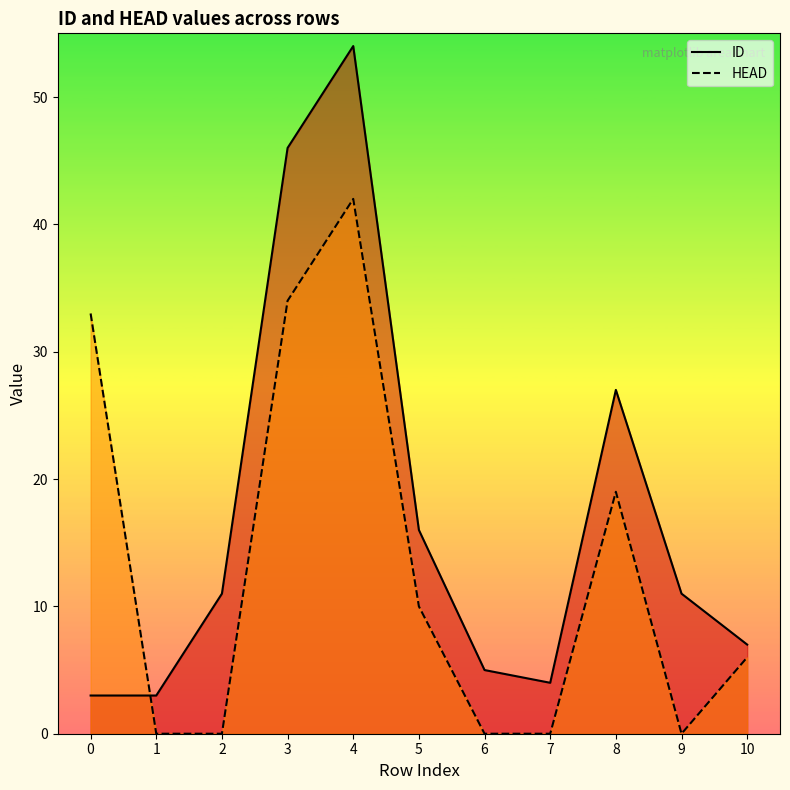

The value of HEAD at 3 is 13. True or false?

False